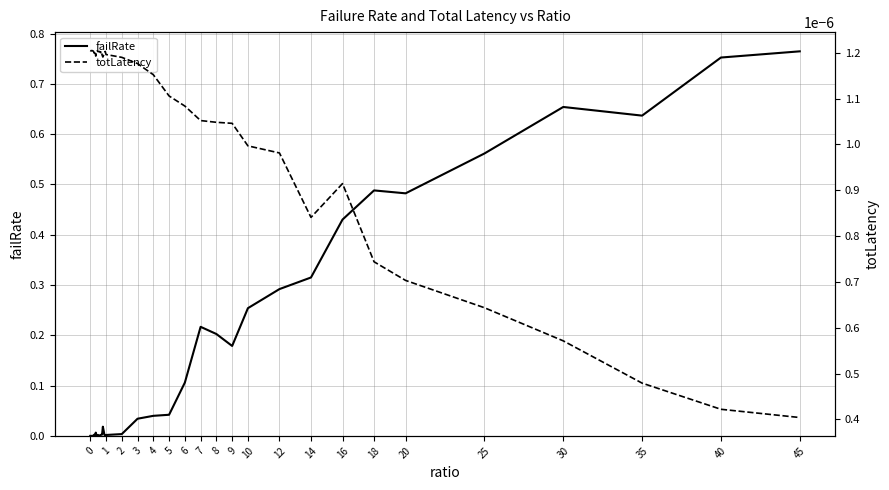

At how many categories does at least one series exceed 0?

40